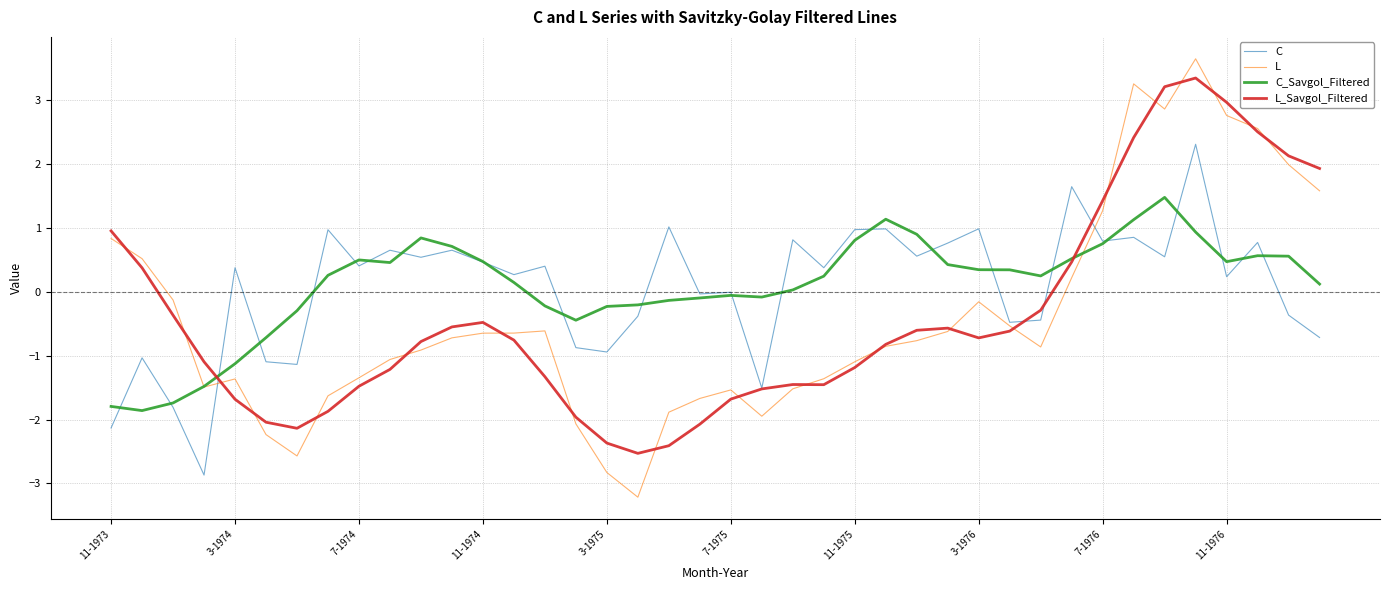

What is the difference between the maximum and minimum values in the C series?

5.2